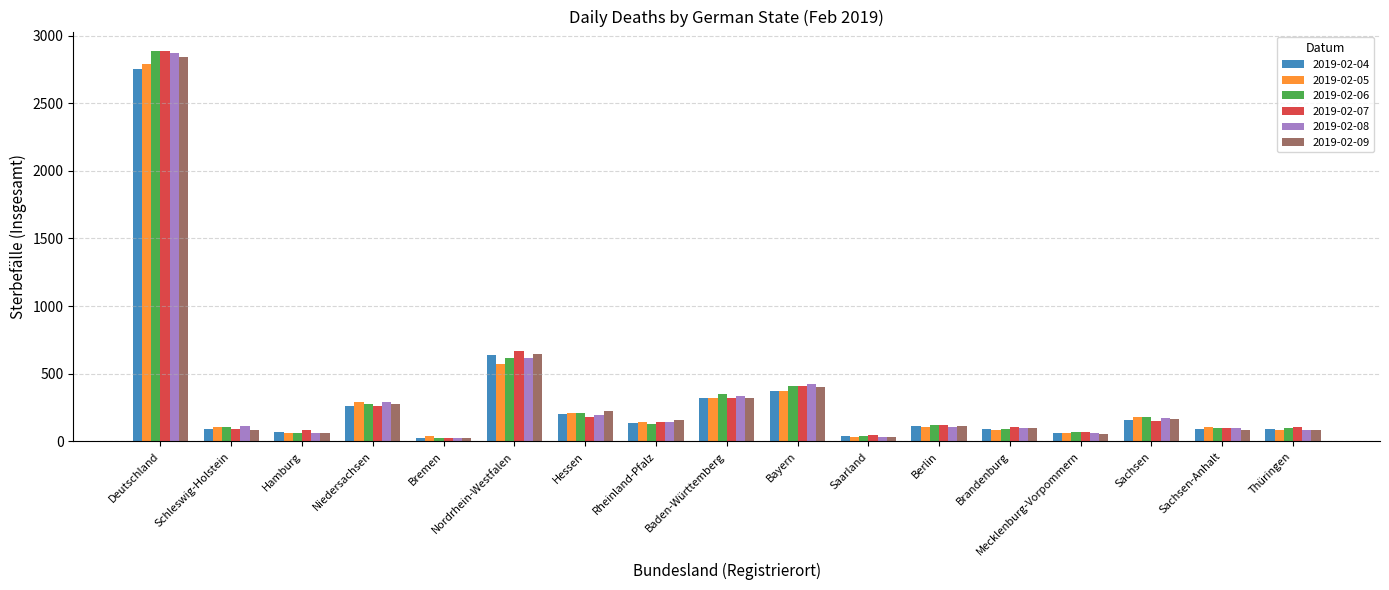

How many values in the 2019-02-07 series are below 124?

8